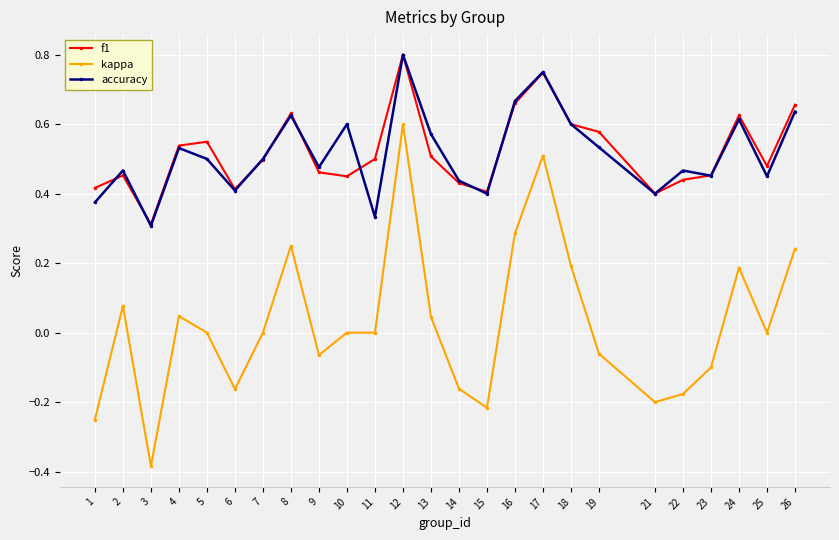

Is the value of f1 at 14 greater than the value of accuracy at 7?

No